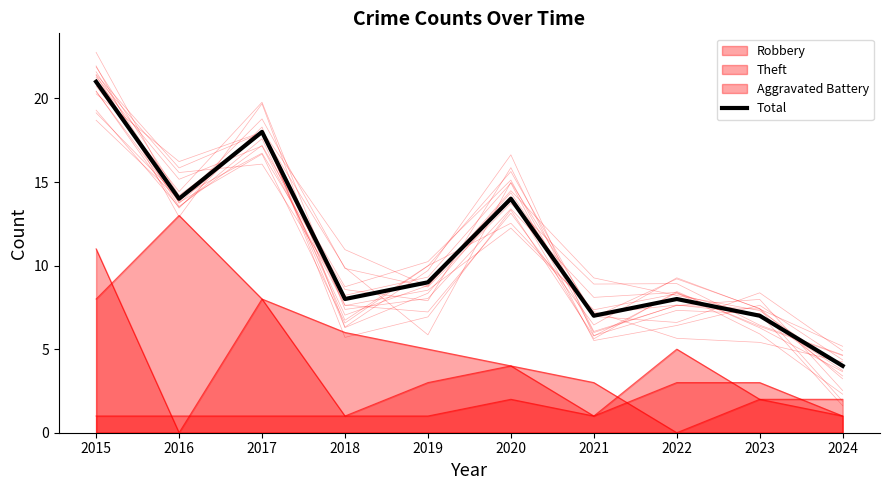

Does the chart have visible grid lines?

No